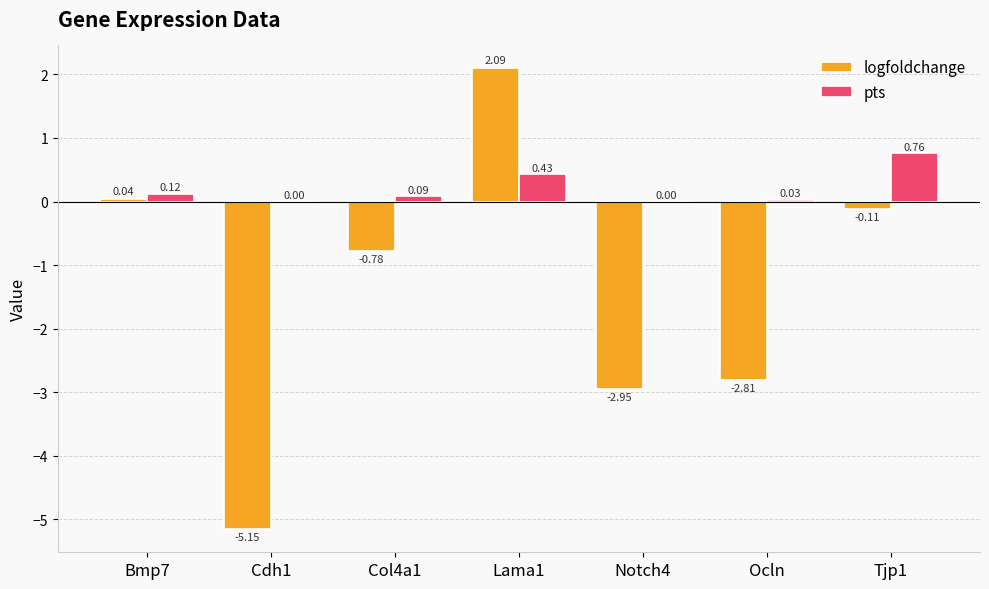

Does the chart contain stacked bars?

No